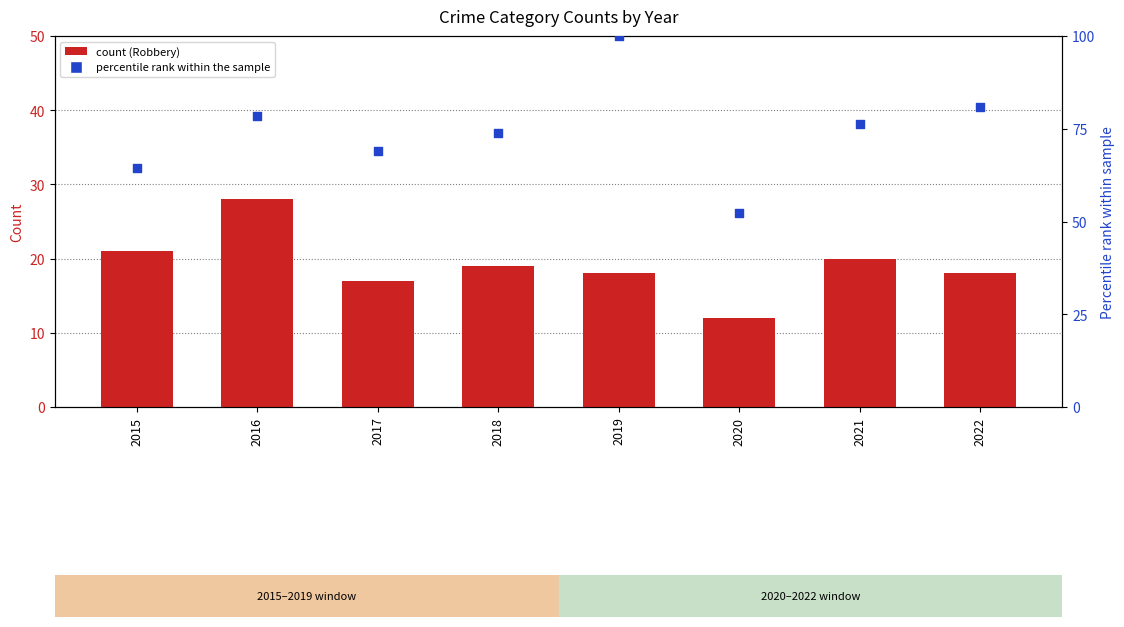

Which series has the largest total across all categories?

Percentile rank (Total)